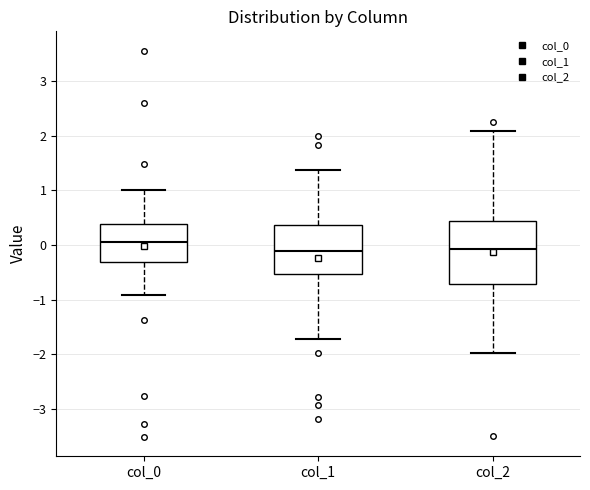

Where does the upper whisker of the box for col_1 end on the y-axis? The values are not printed on the chart, so give them approximately, as read against the axis.

1.4